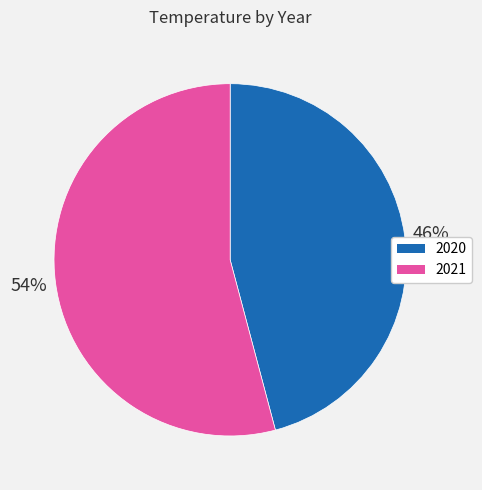

How many slices are in this pie chart?

2